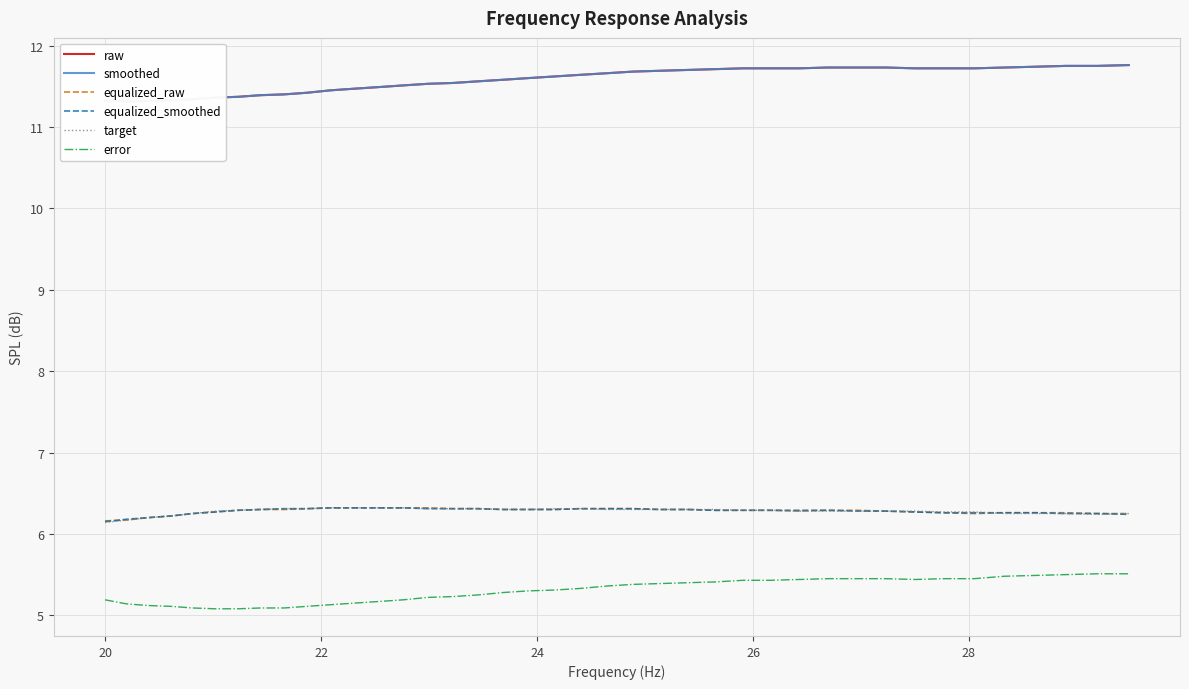

At how many categories does at least one series exceed 8?

40